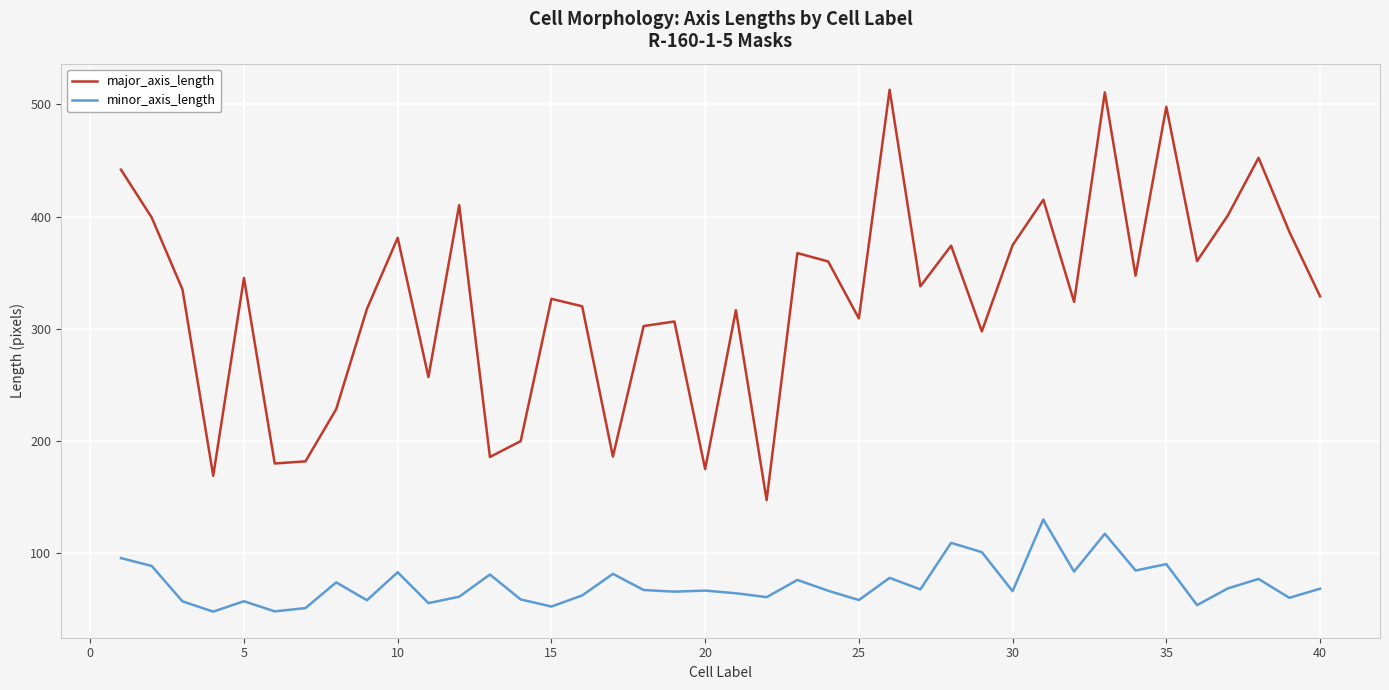

What is the greatest value displayed?

513.0